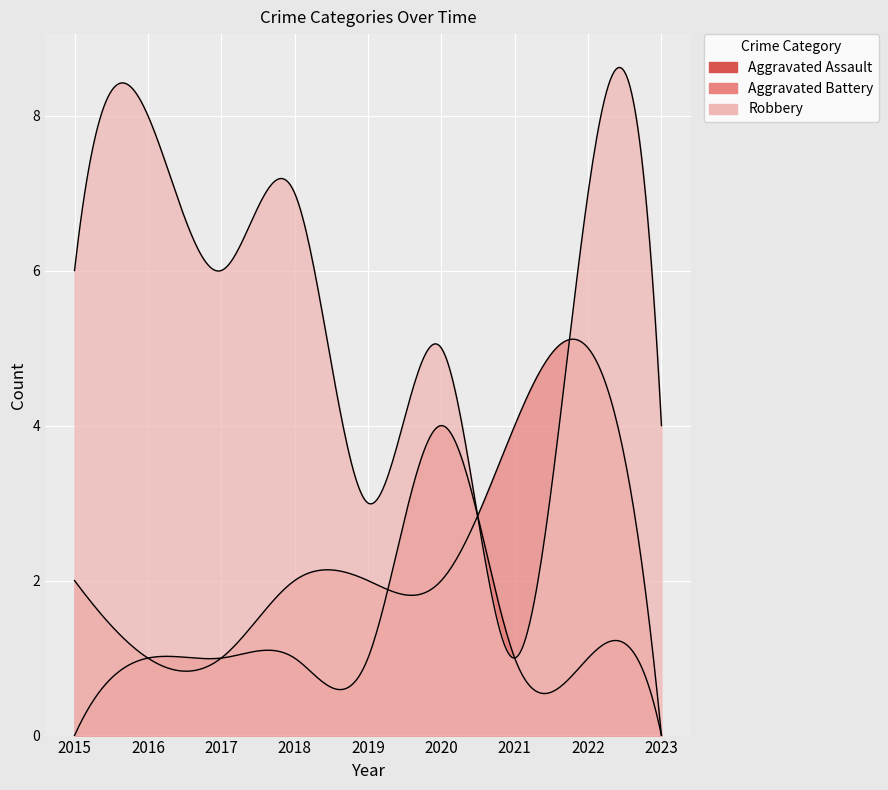

Is the value of Robbery at 2023 greater than the value of Aggravated Battery at 2018?

Yes